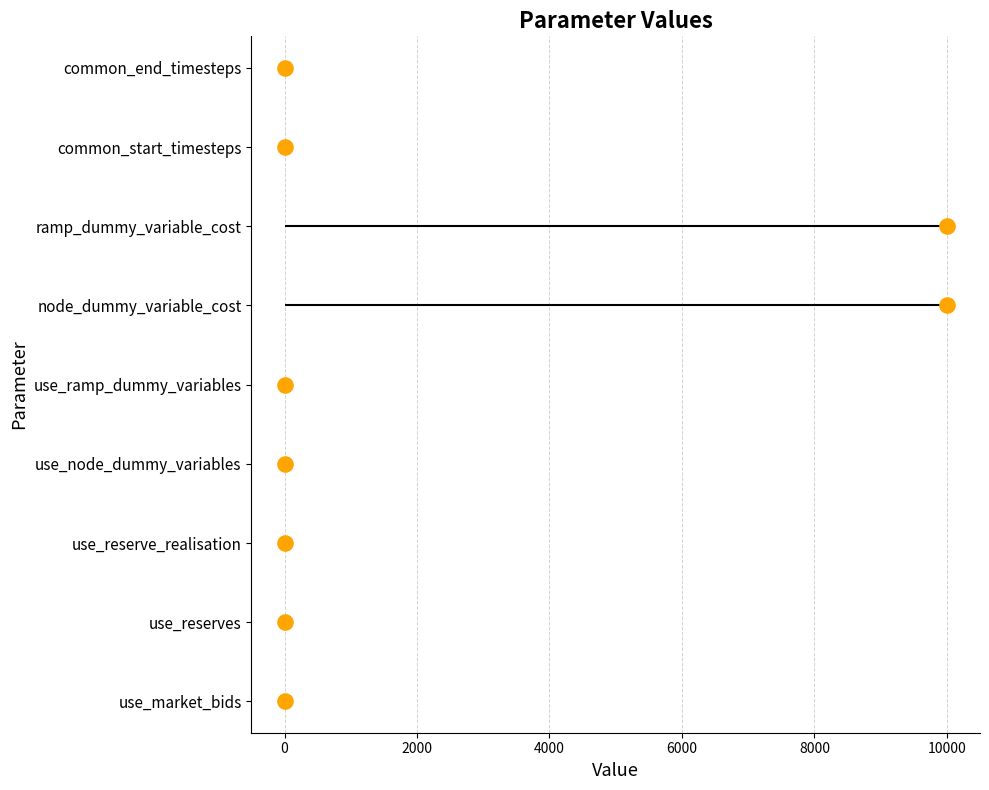

Between 12000 and 8000, which is larger?

12000